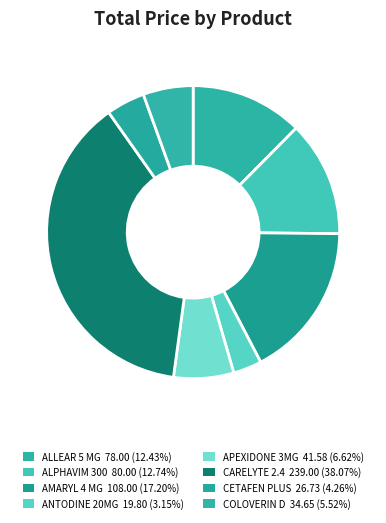

How many slices are in this pie chart?

8